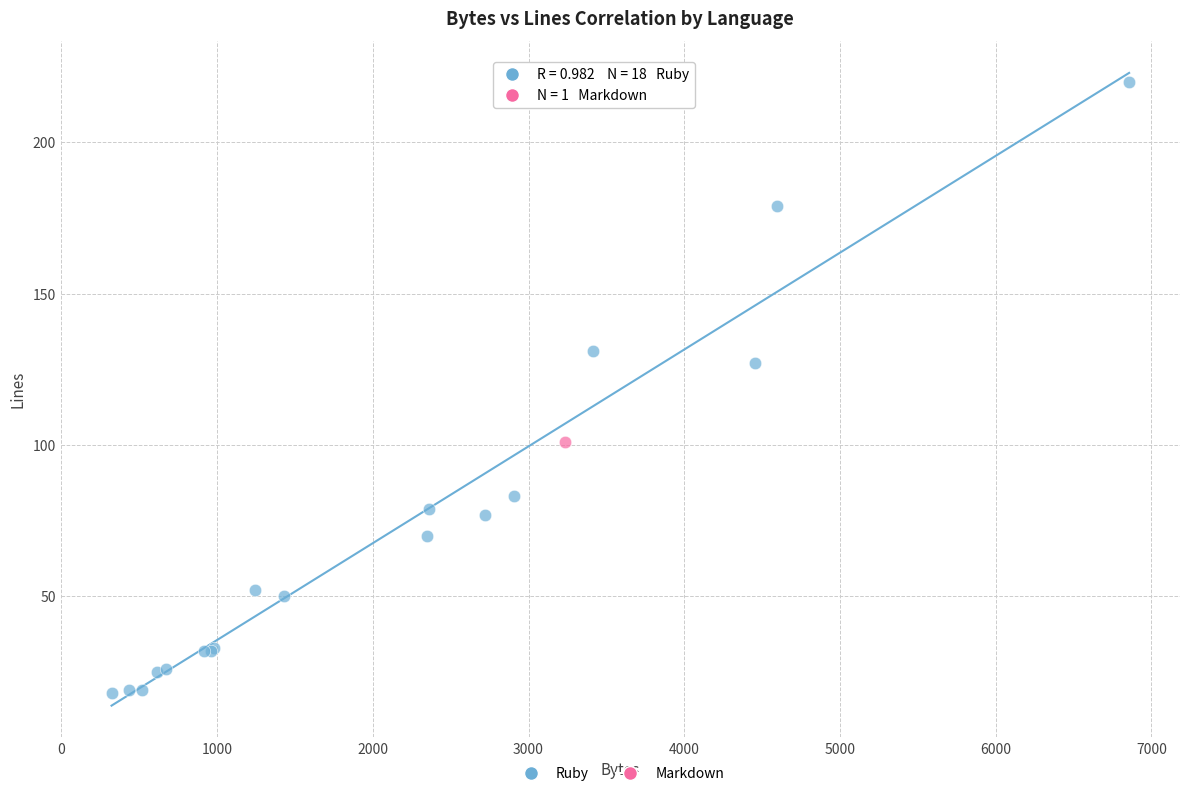

What are all the series names shown in the legend?

Ruby, Markdown